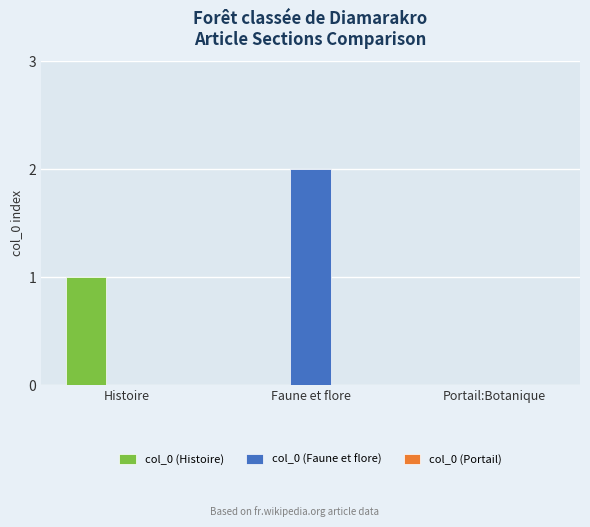

Which label corresponds to the largest value in the chart?

Faune et flore